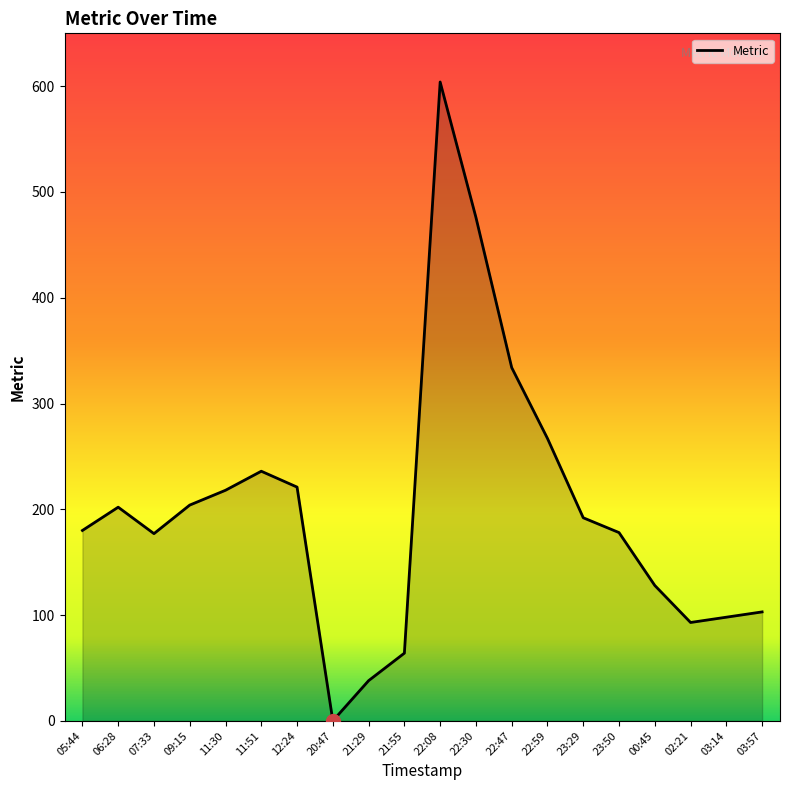

What is the sum of all values?

4013